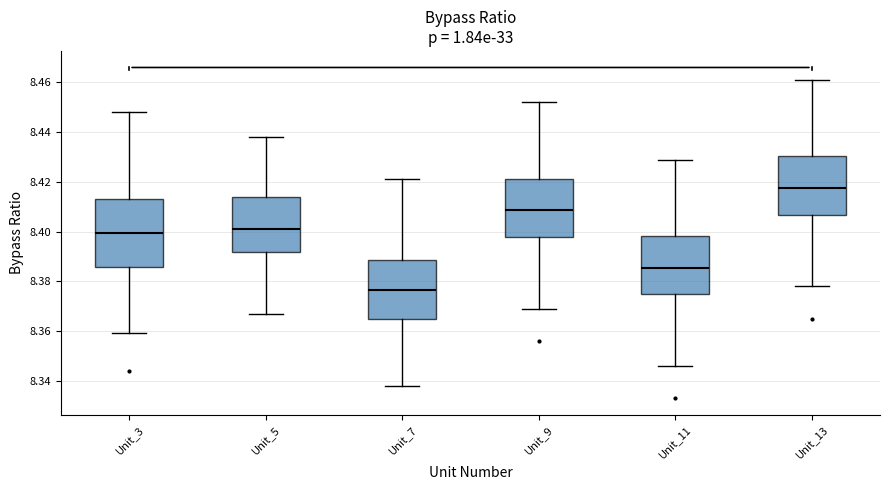

Reading left to right, transcribe this box plot: for each box, give where its median line is, the range the box spans, and where its two whiskers end, as read against the y-axis. The values are not printed on the chart, so give them approximately, as read against the axis.

Unit_3: median 8.400, box 8.386 to 8.414, whiskers 8.360 to 8.448
Unit_5: median 8.402, box 8.392 to 8.414, whiskers 8.368 to 8.438
Unit_7: median 8.376, box 8.364 to 8.388, whiskers 8.338 to 8.422
Unit_9: median 8.408, box 8.398 to 8.422, whiskers 8.370 to 8.452
Unit_11: median 8.386, box 8.374 to 8.398, whiskers 8.346 to 8.430
Unit_13: median 8.418, box 8.406 to 8.430, whiskers 8.378 to 8.462